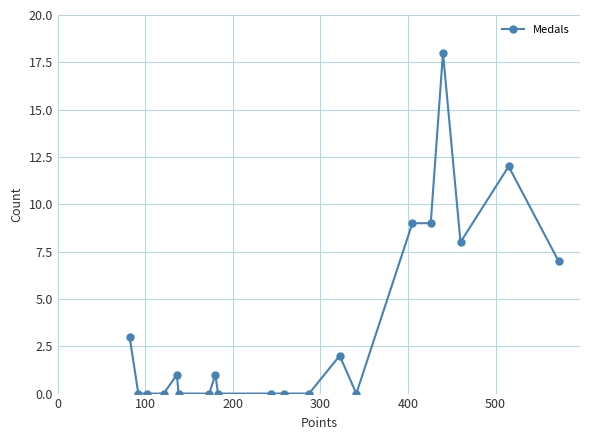

True or false: there are more than 1 points higher than both neighbors.

True